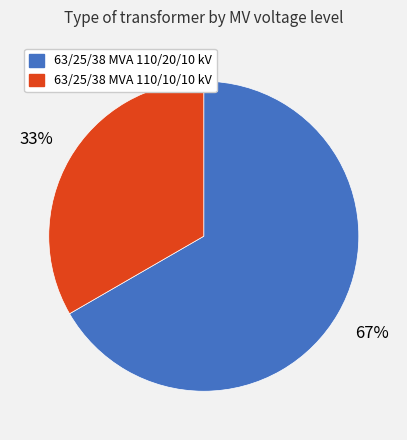

Do 63/25/38 MVA 110/10/10 kV and 63/25/38 MVA 110/20/10 kV together represent more than half of the pie?

Yes